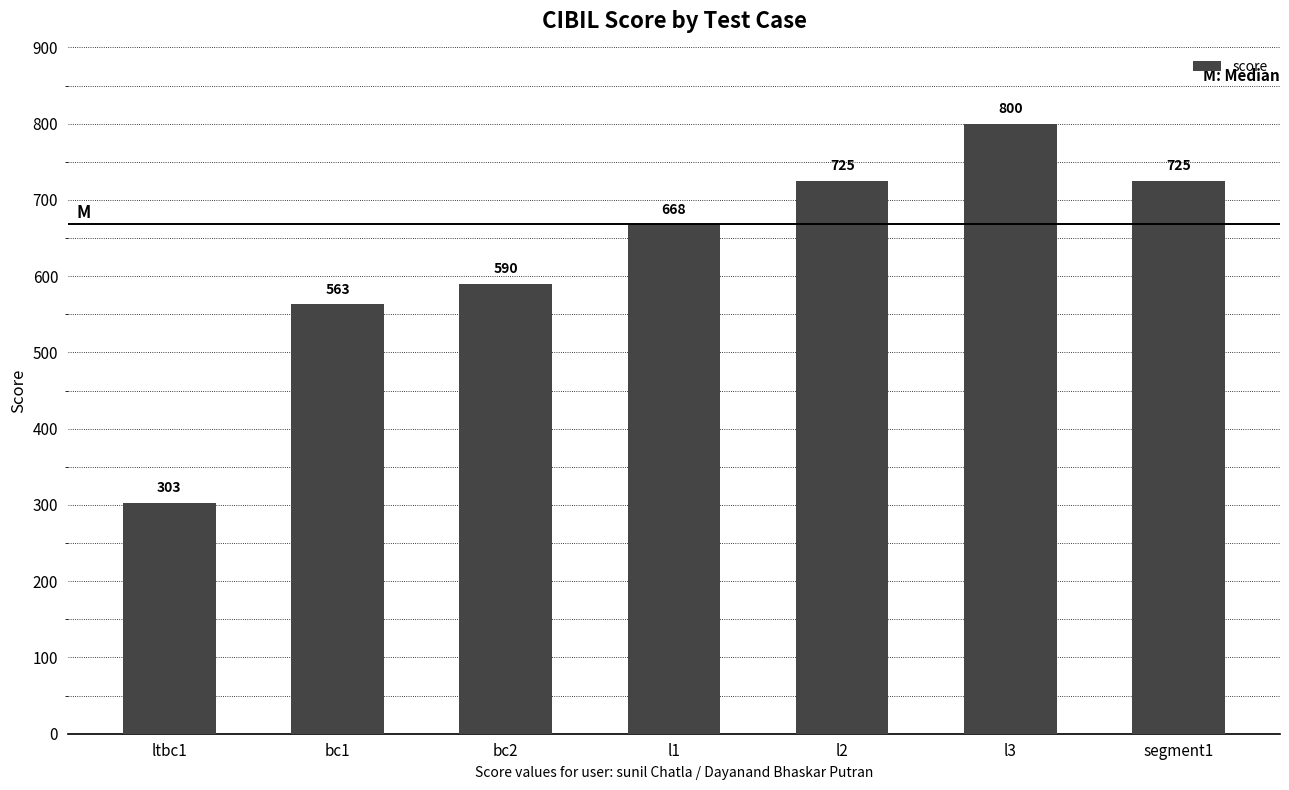

Approximately how many times larger is the value at segment1 compared to l2?

1.0